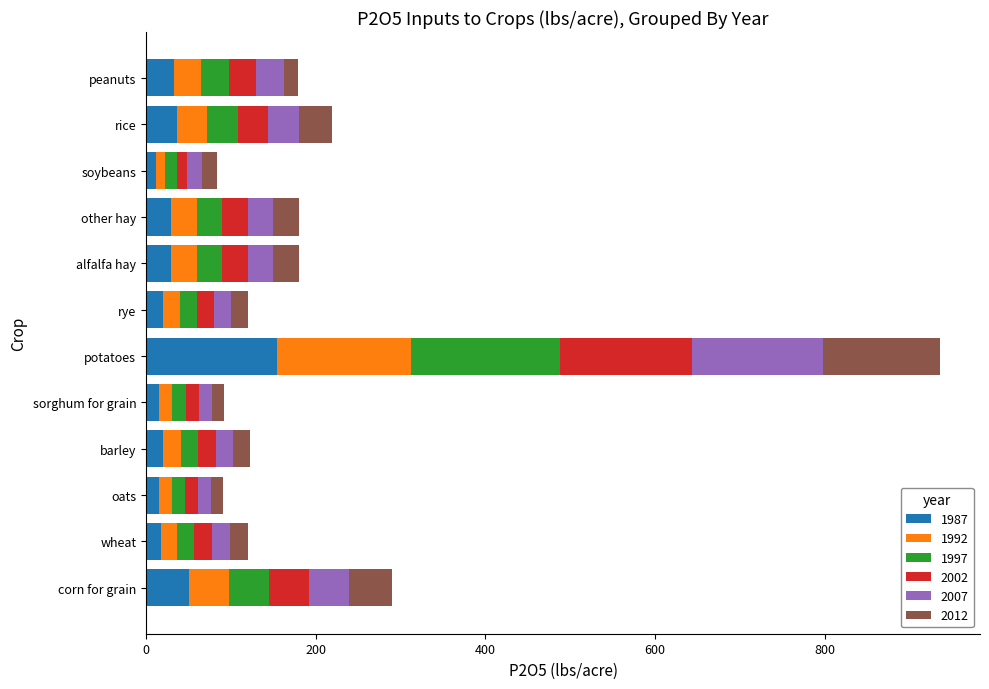

What is the total value across all series at other hay?

180.0